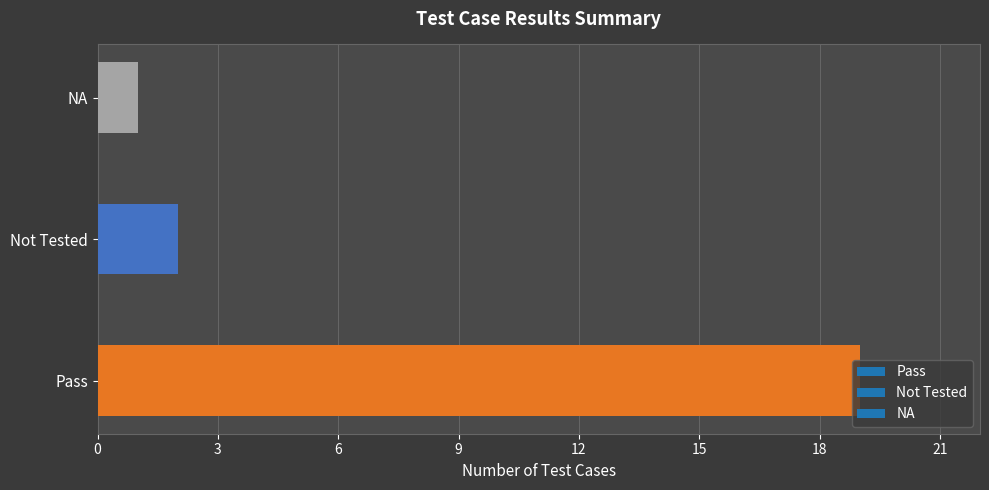

Between Pass and Not Tested, which is larger?

Pass